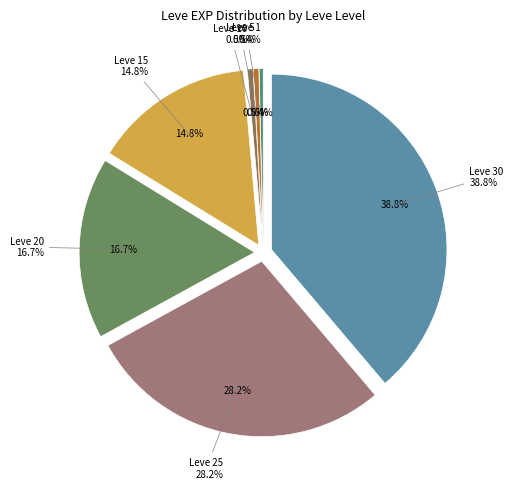

Is Leve 10 the majority of the pie?

No